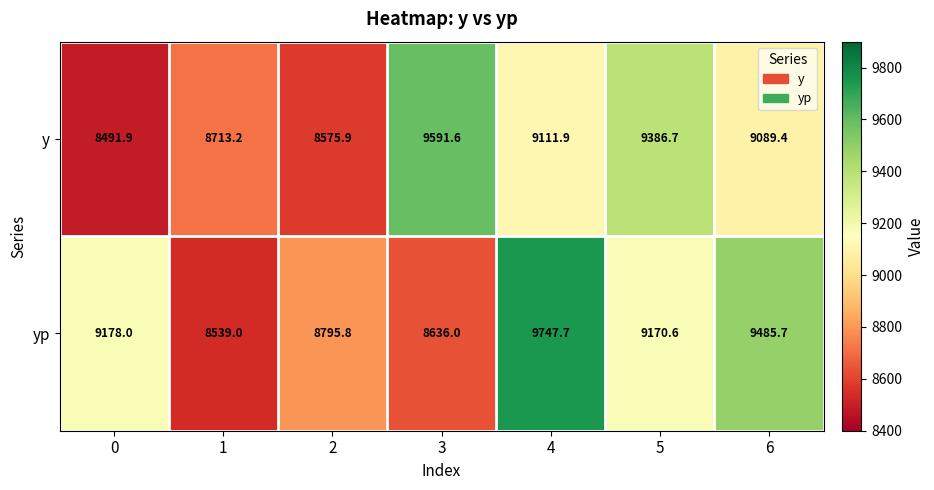

Is it true that y equals 9591.6 at 3?

True